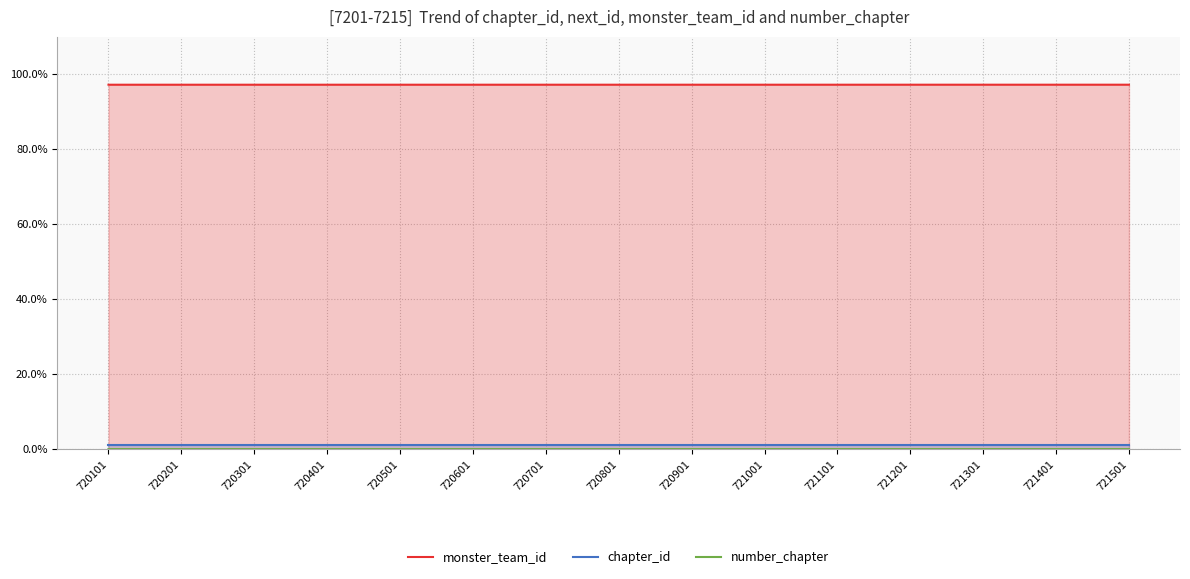

Where is monster_team_id nearest to the value 97?

720101